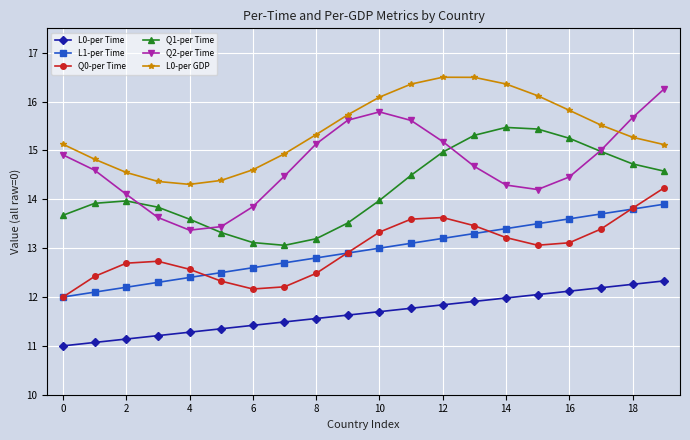

Which series has the widest spread of values?

Q2-per Time